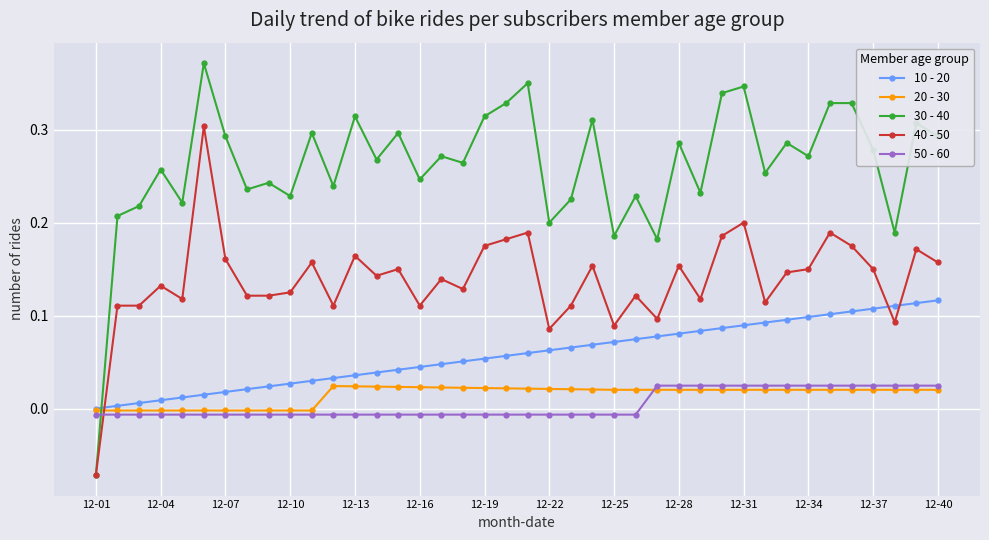

Which series has the largest total across all categories?

30 - 40